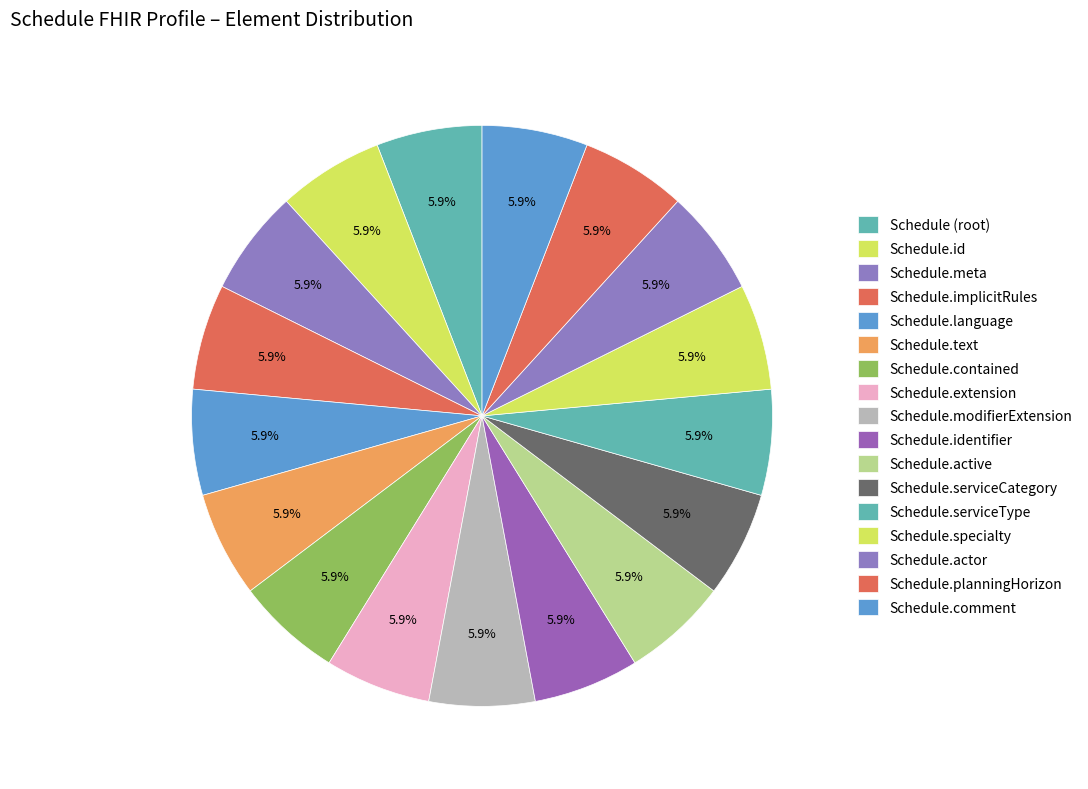

To the nearest percent, what is the average slice percentage?

6%